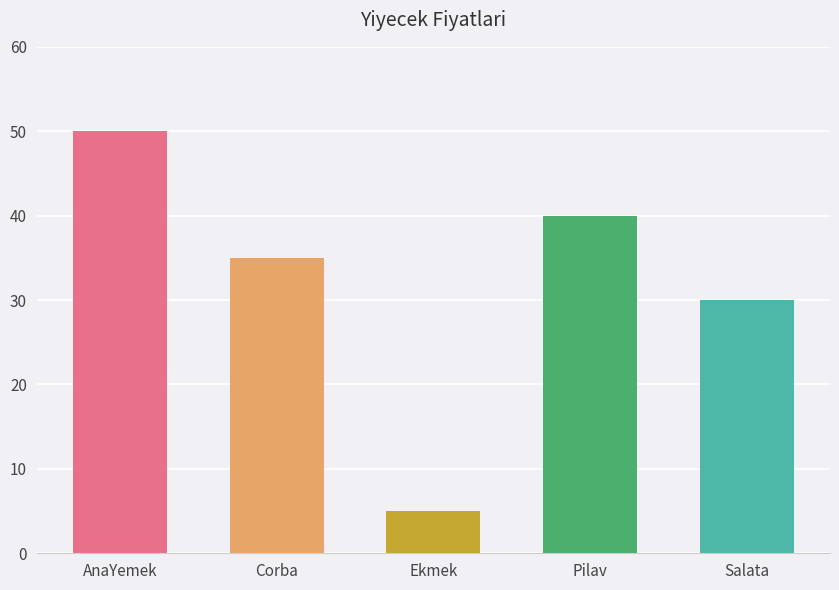

Between Salata and Ekmek, which is larger?

Salata